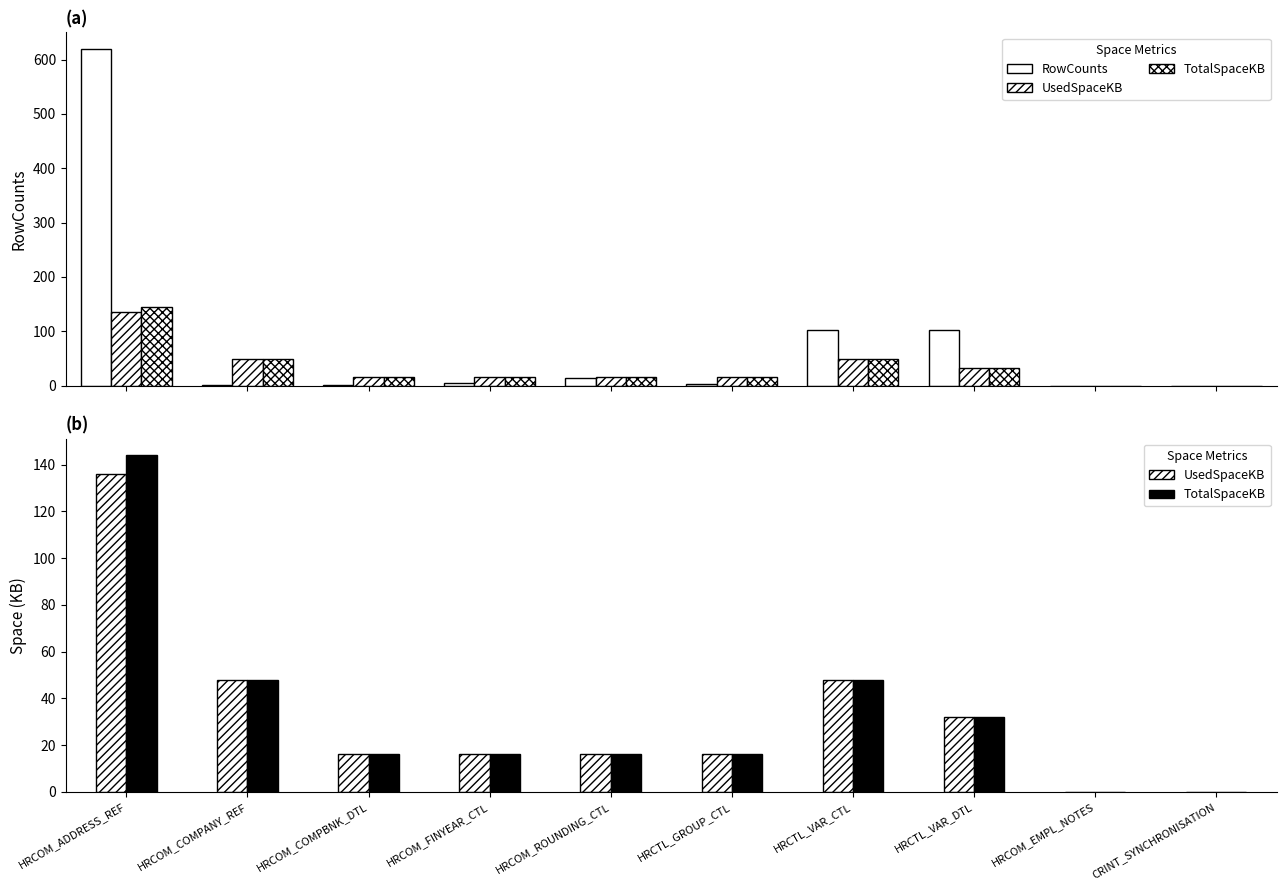

What is the highest value of the RowCounts series?

619